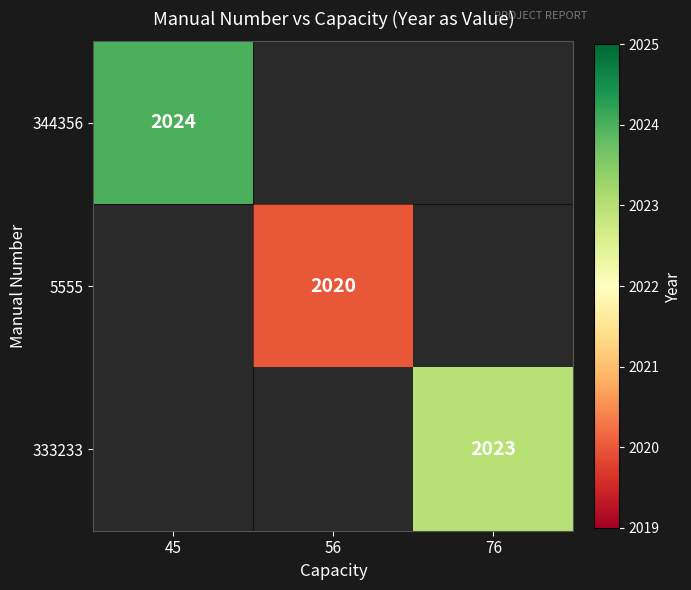

The 5555 series shows 1109 at 56. True or false?

False